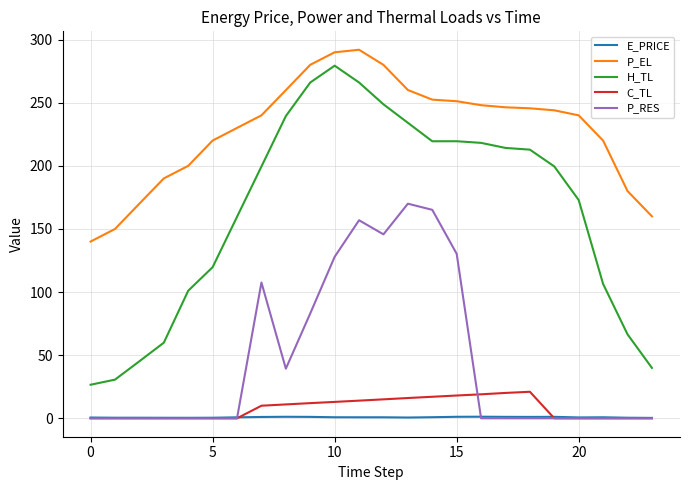

What are all the series names shown in the legend?

E_PRICE, P_EL, H_TL, C_TL, P_RES